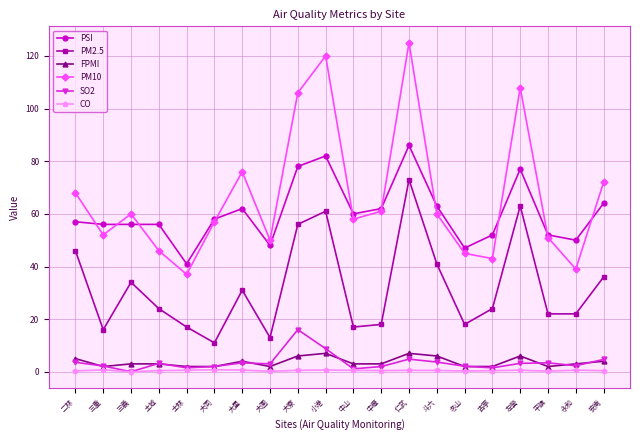

What is the spread (max minus min) of values at 小港?

119.3